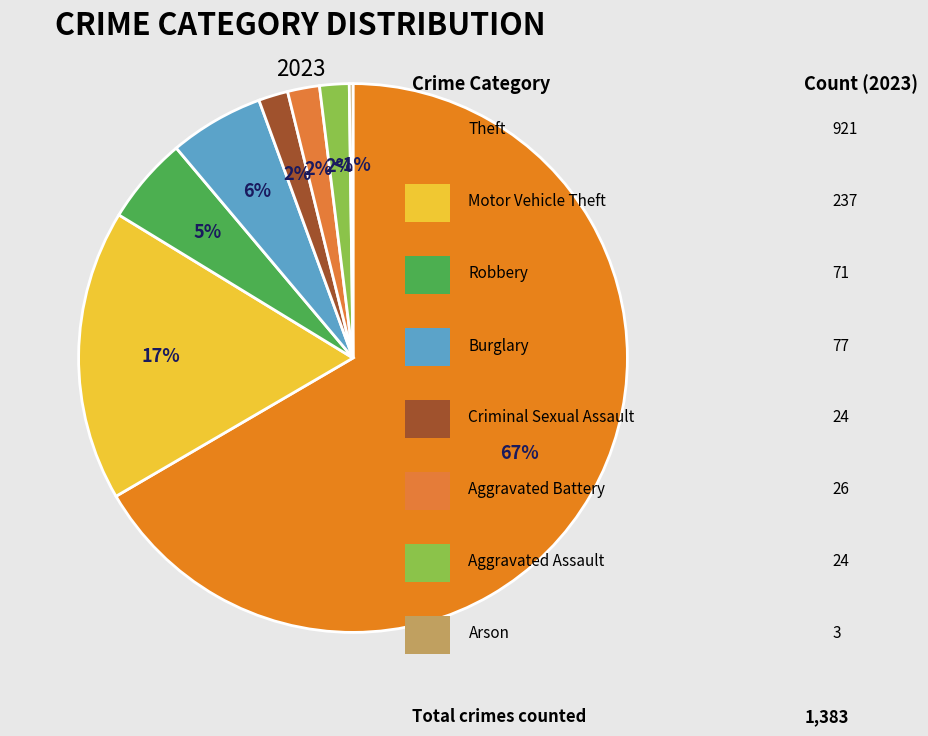

What is the total percentage of Criminal Sexual Assault and Robbery?

6.9%